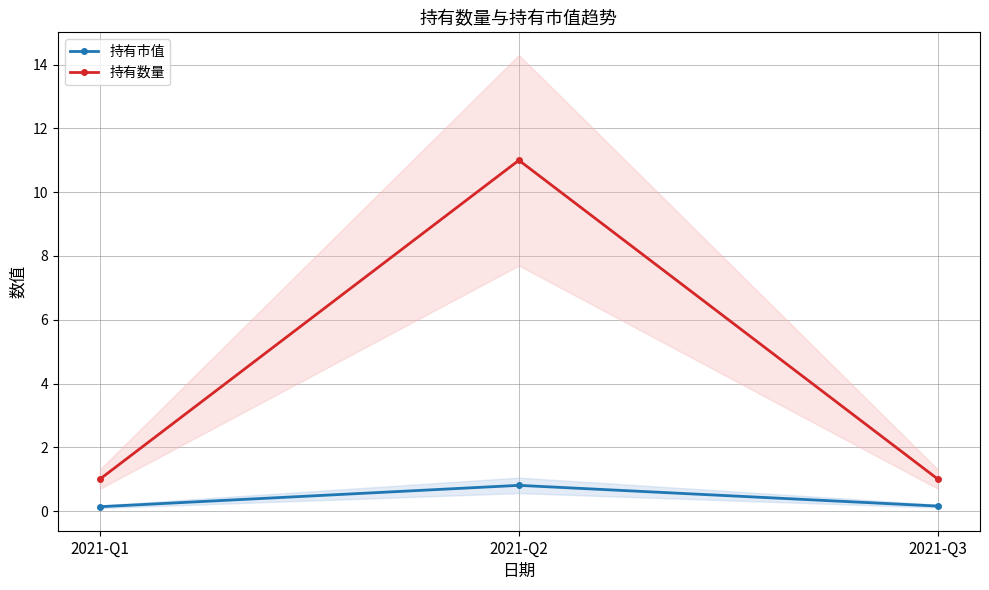

Rank the series by their maximum value, from highest to lowest.

持有数量, 持有市值